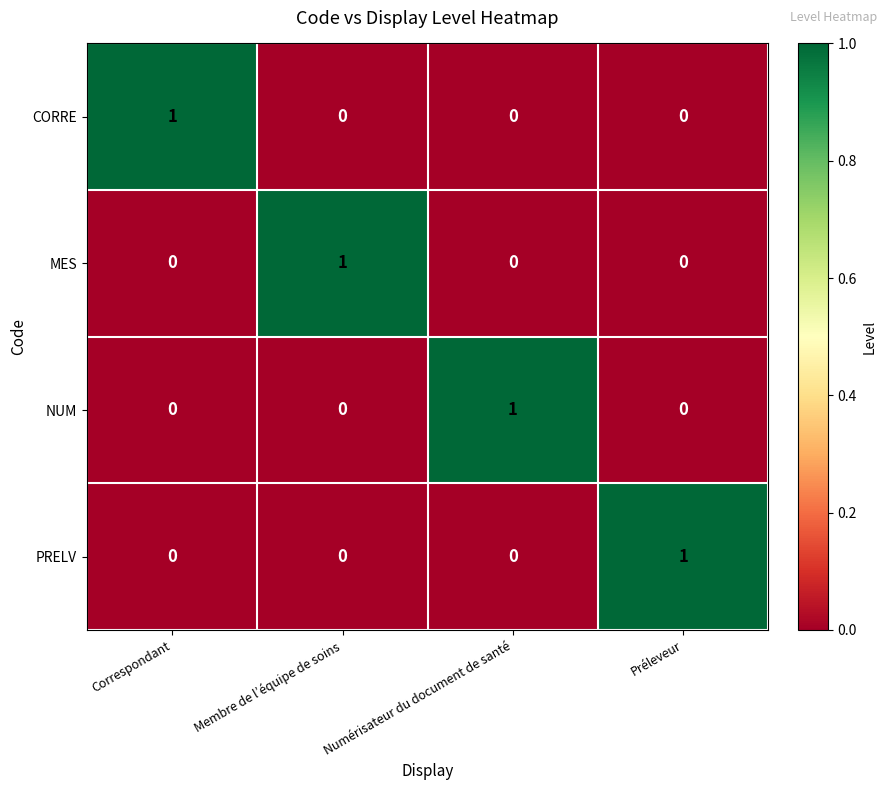

At how many categories does at least one series exceed 0?

4